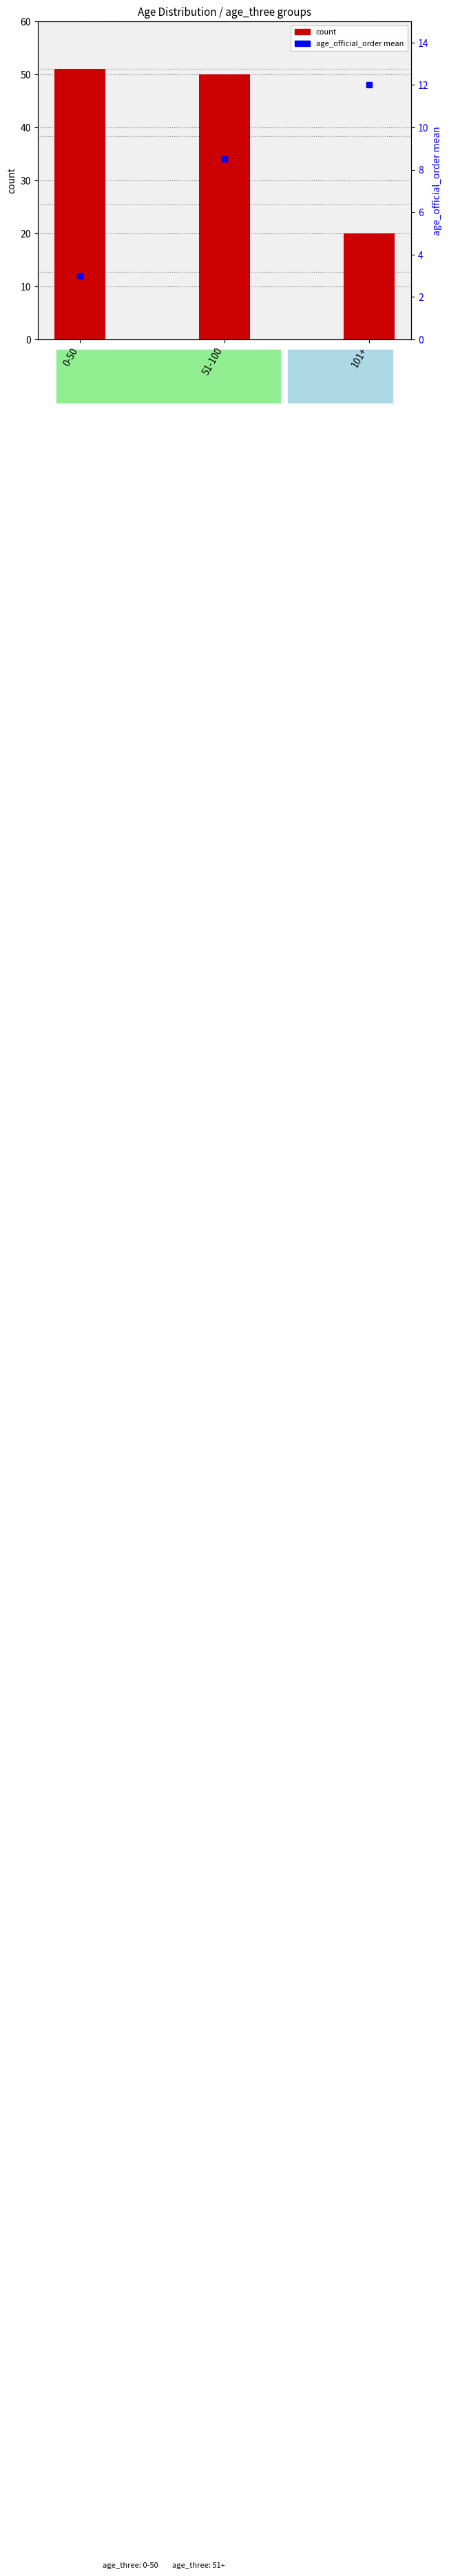

Which series has the largest total across all categories?

count